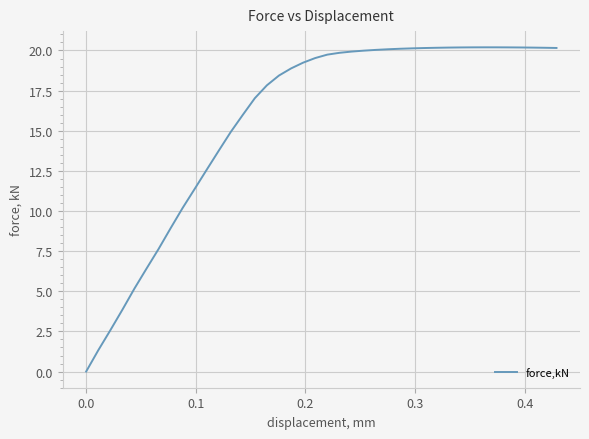

What is the difference between the maximum and minimum values?

20.2